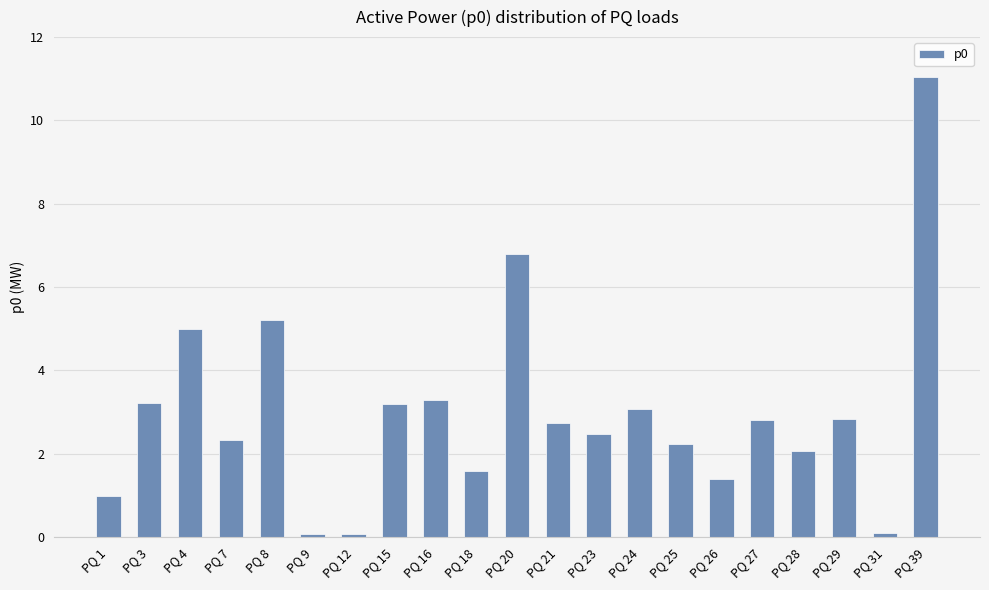

How many data points are above 2?

15